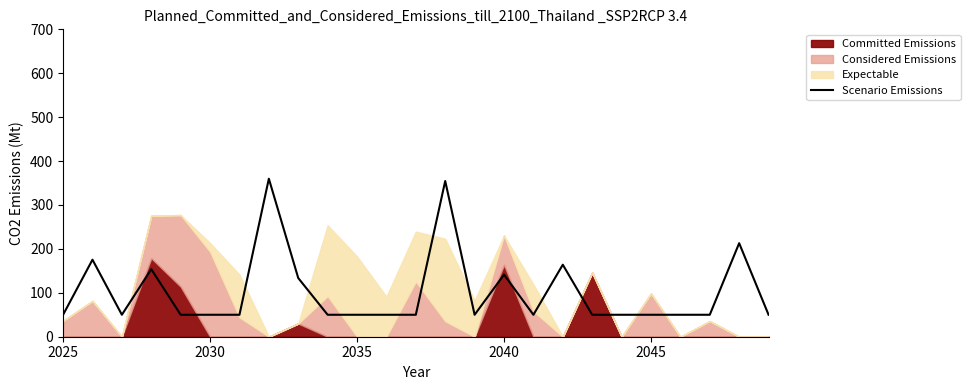

What is the maximum value for Scenario Emissions?

359.8